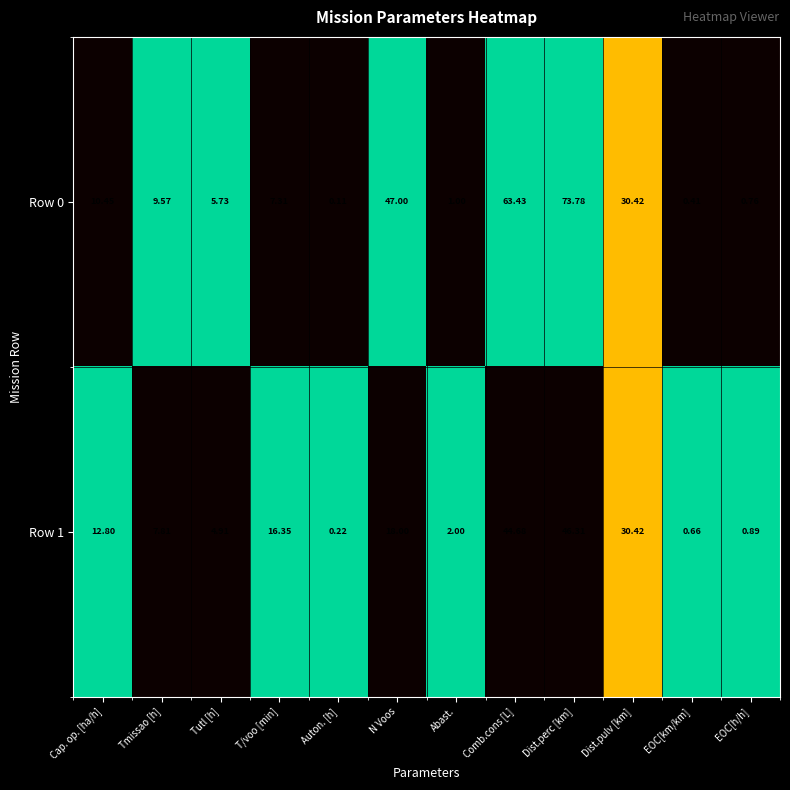

Which category has the lowest value across all series?

Auton. [h]